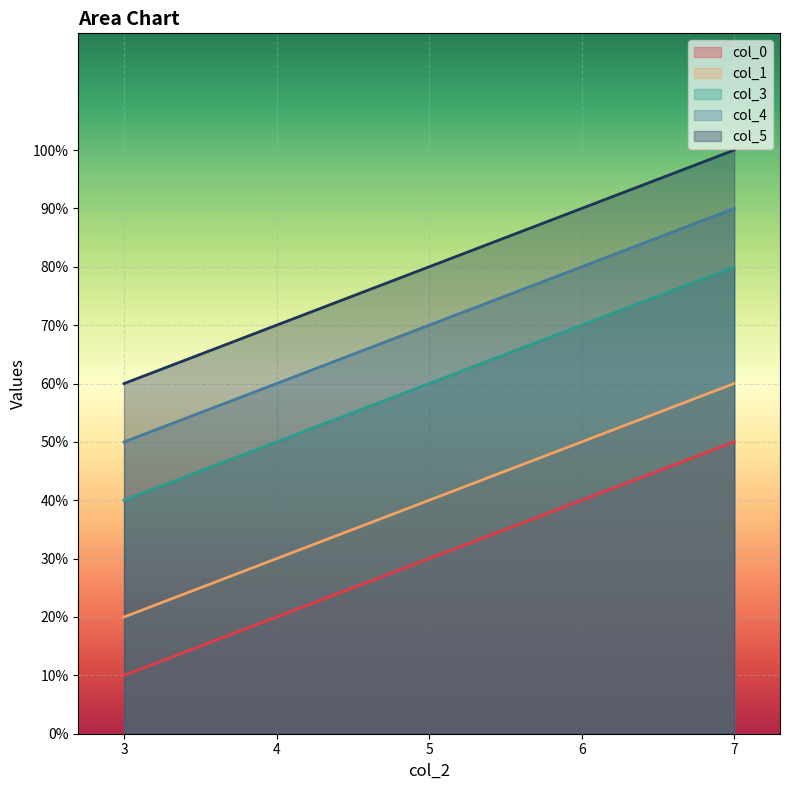

At how many categories does at least one series exceed 4?

5